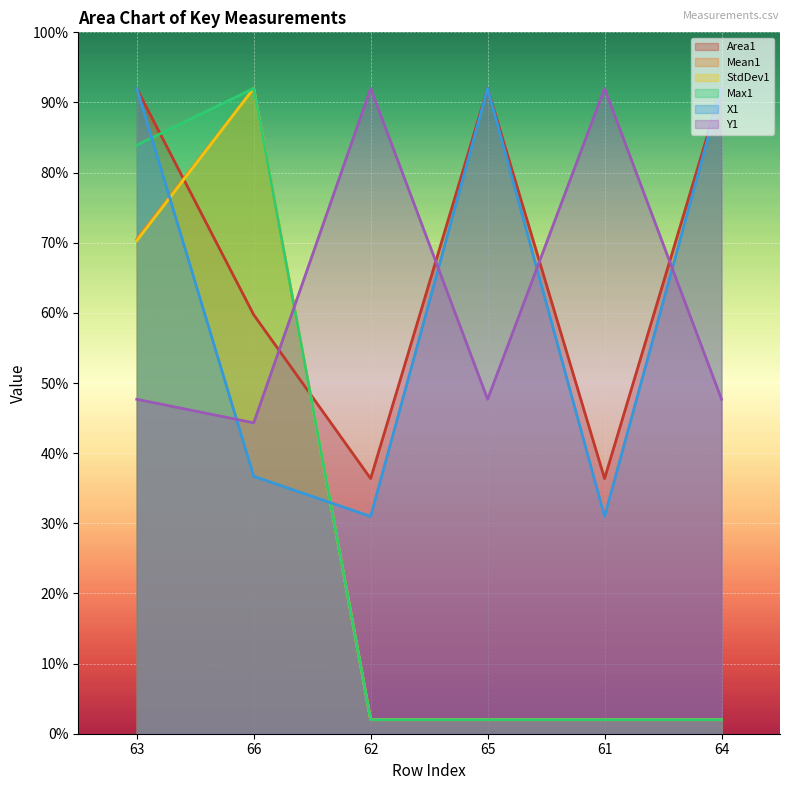

What is the average value of the X1 series?

62.4